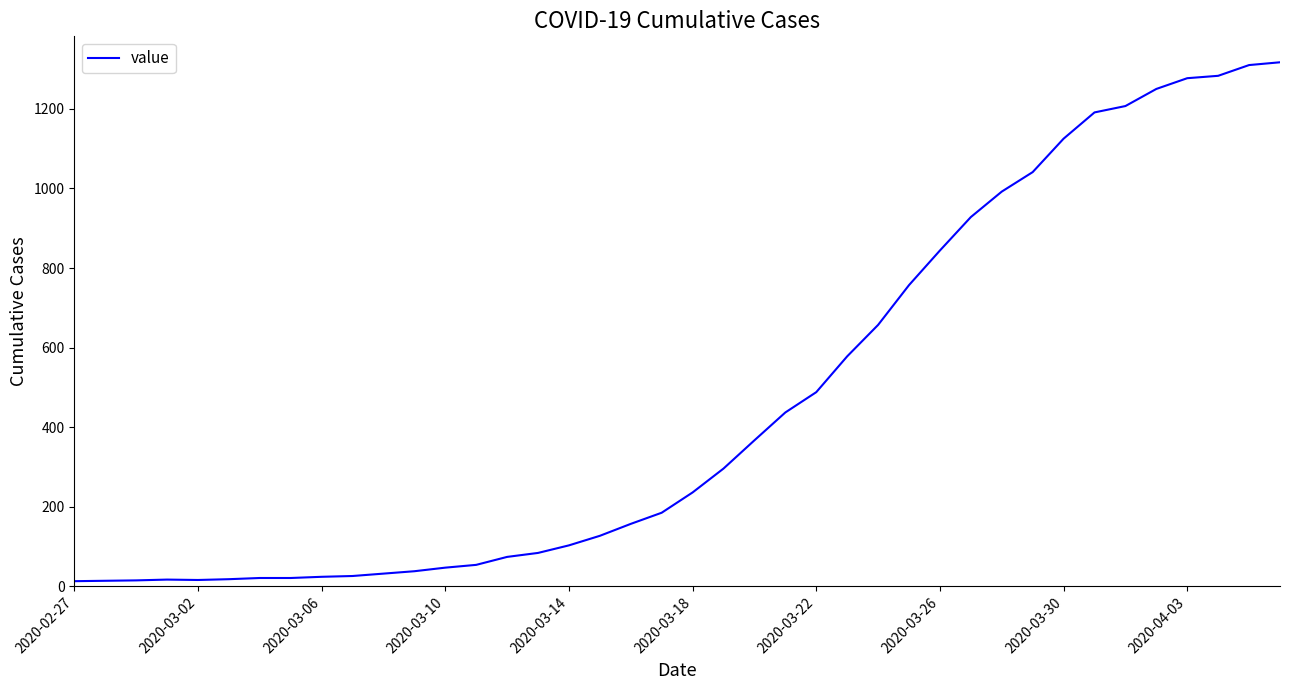

What is the difference between the maximum and minimum values?

1304